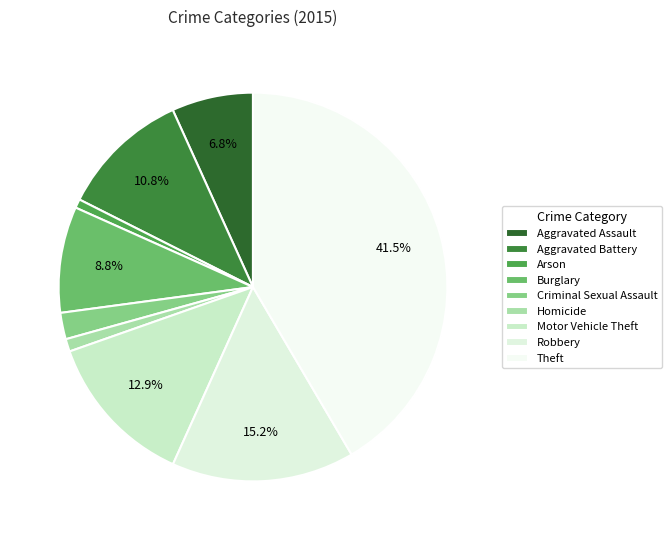

Is it true that Homicide is 6% of the pie?

False